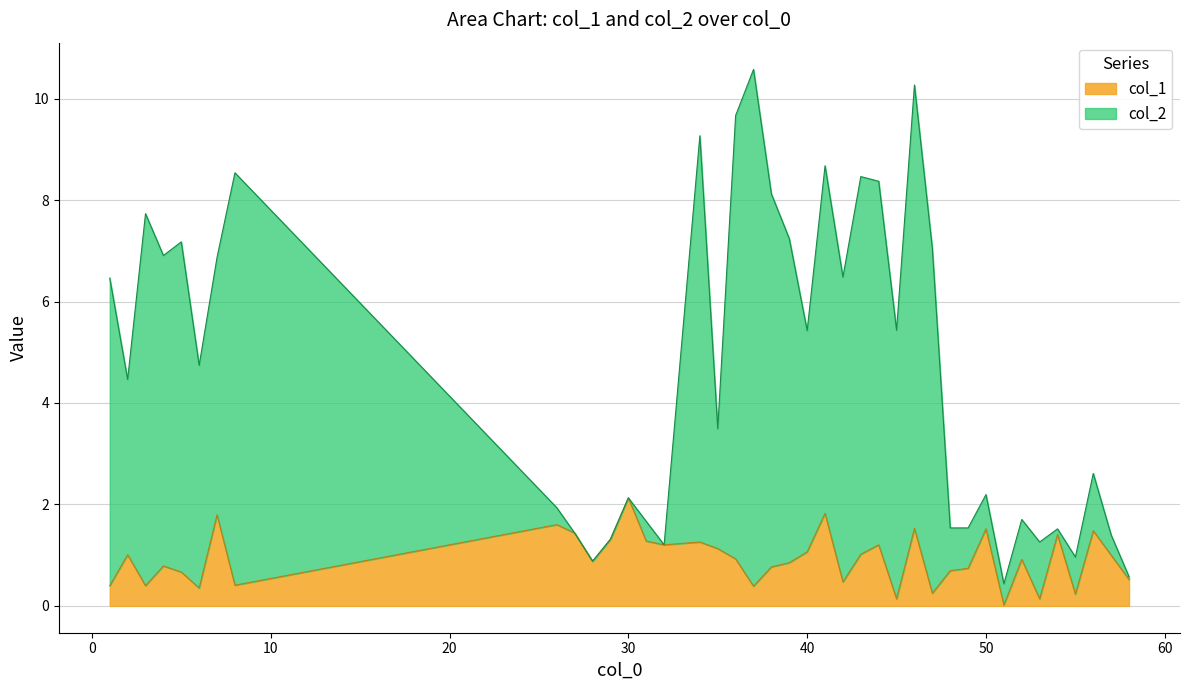

At which category does col_1 reach its first local peak?

2